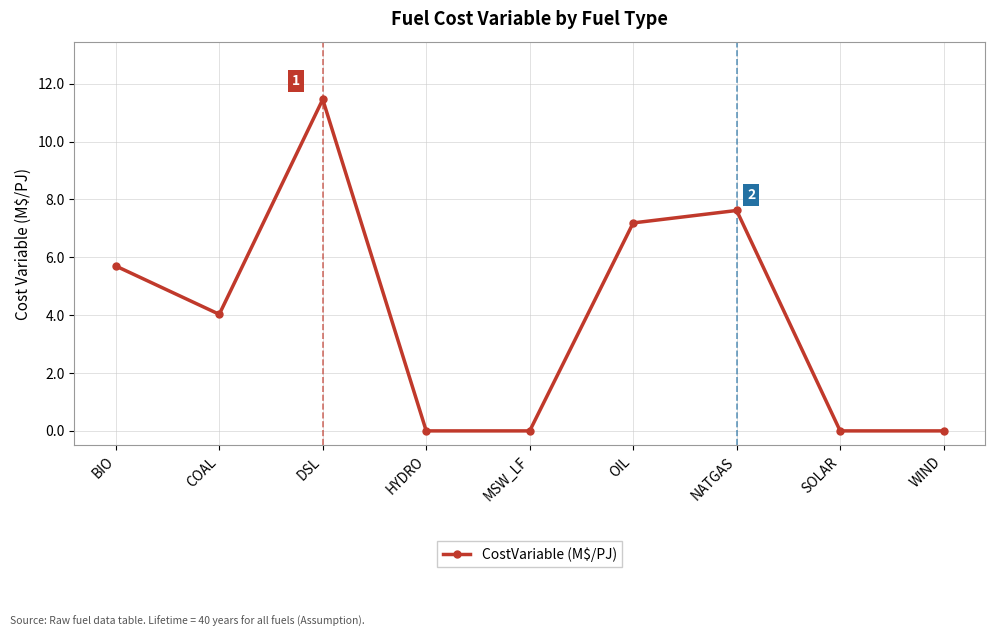

Which category has the highest value across all series?

DSL